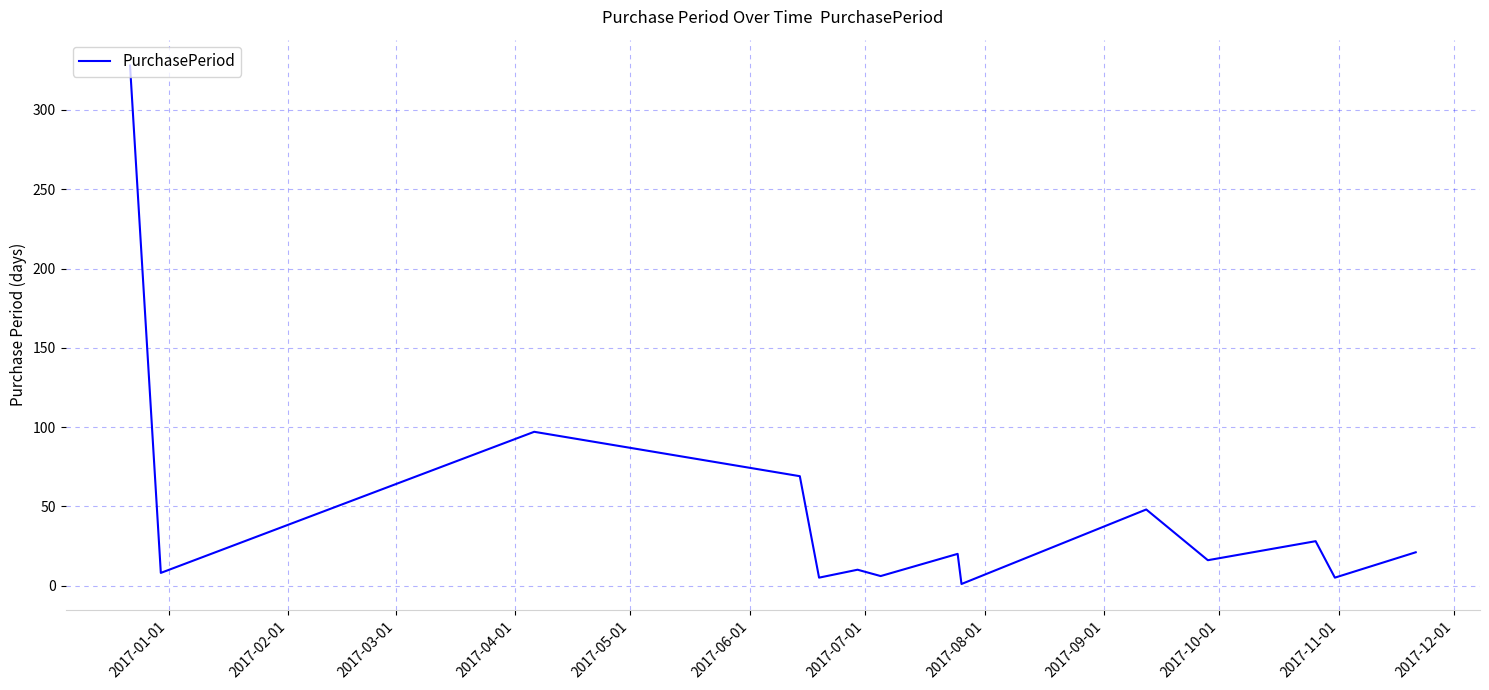

What is the greatest value displayed?

328